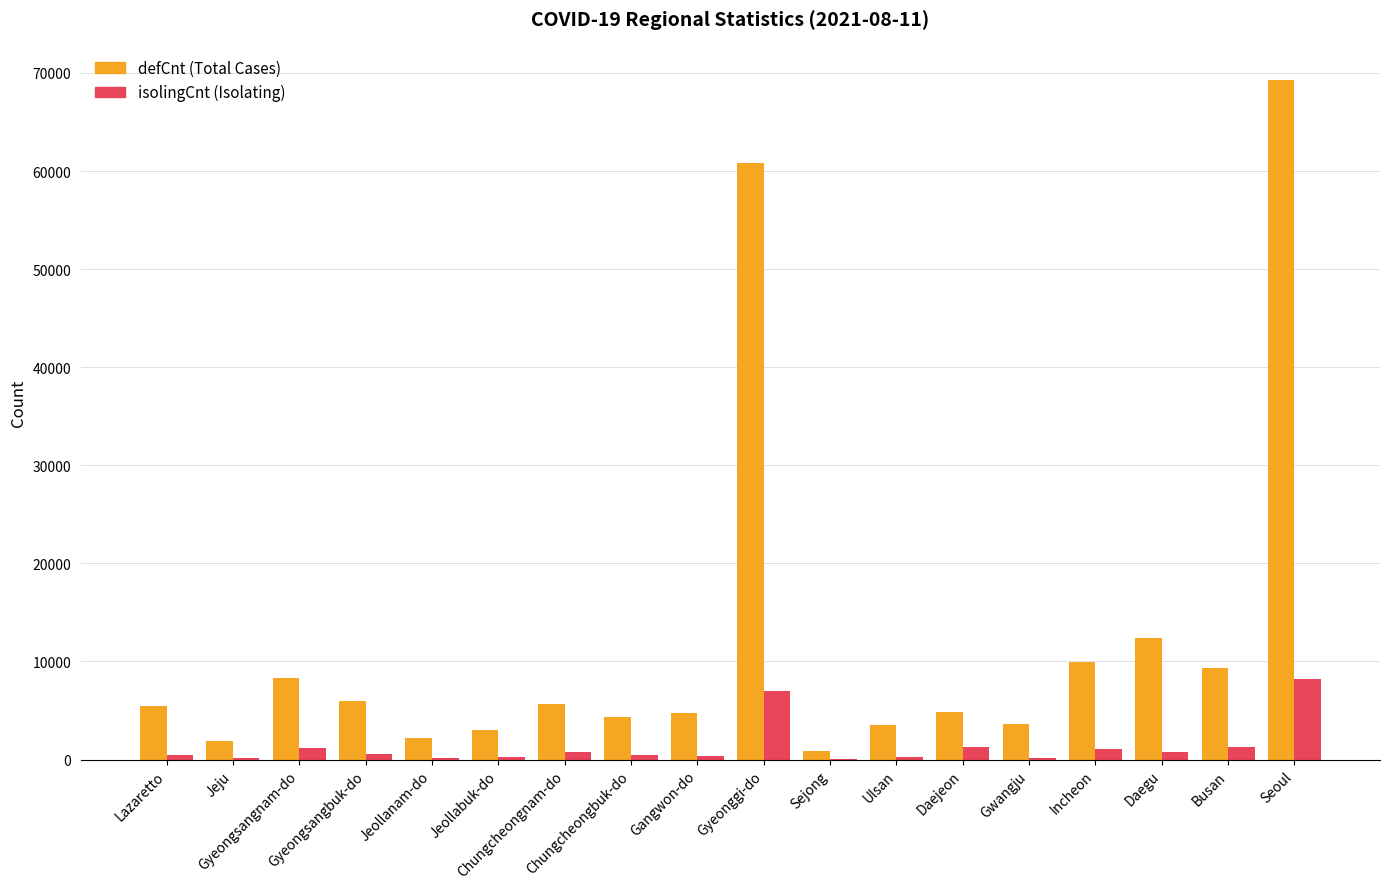

What are all the series names shown in the legend?

defCnt (Total Cases), isolingCnt (Isolating)